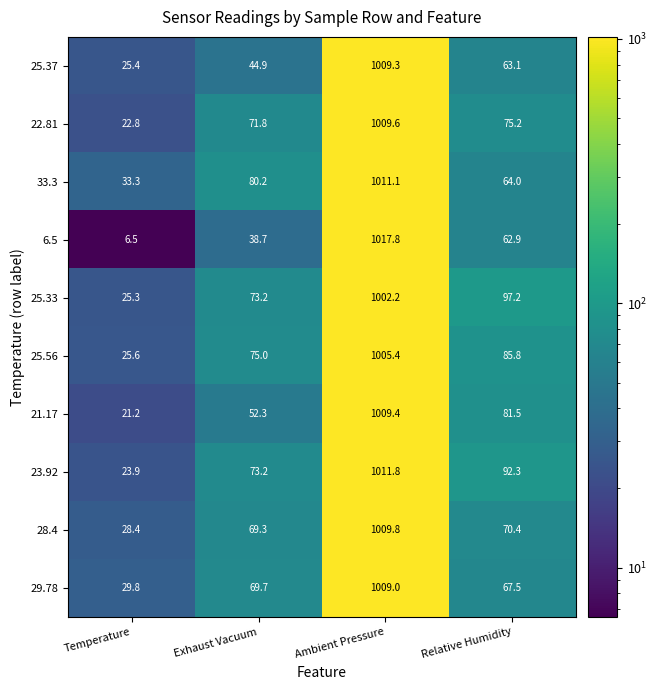

True or false: 28.4 has a value of 31.1 at Relative Humidity.

False